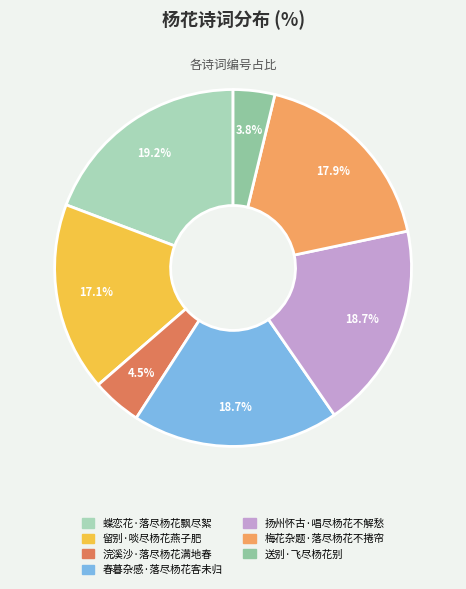

Is 留别·啖尽杨花燕子肥 the majority of the pie?

No